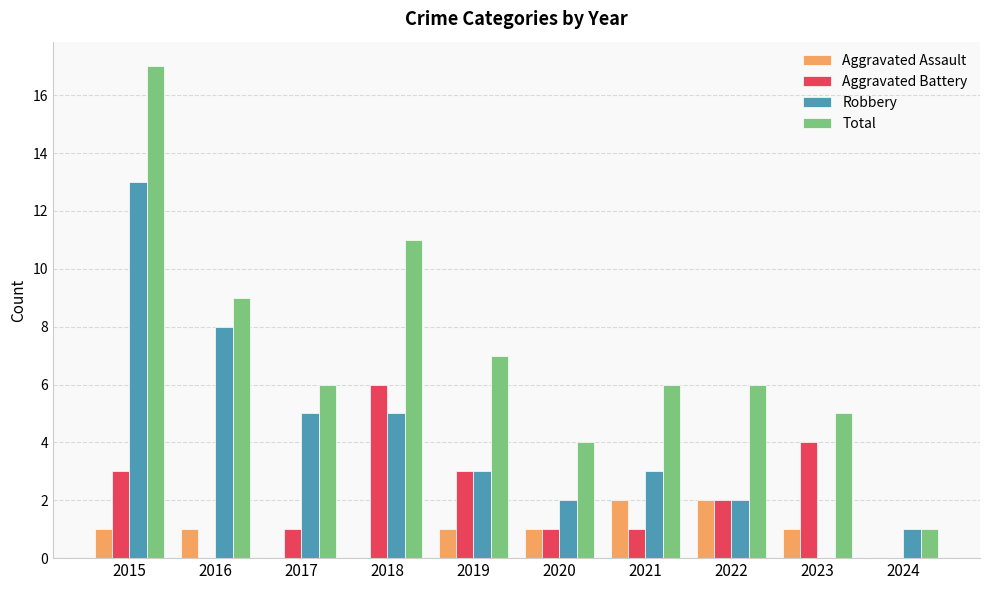

Which category has the highest value across all series?

2015